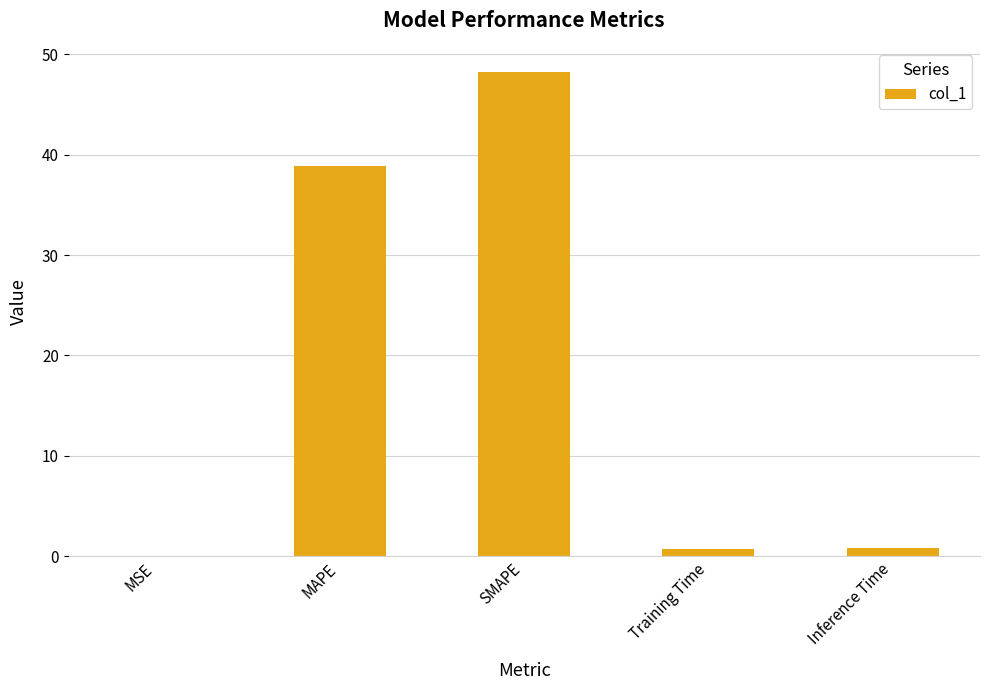

What is the approximate value at Training Time?

0.7